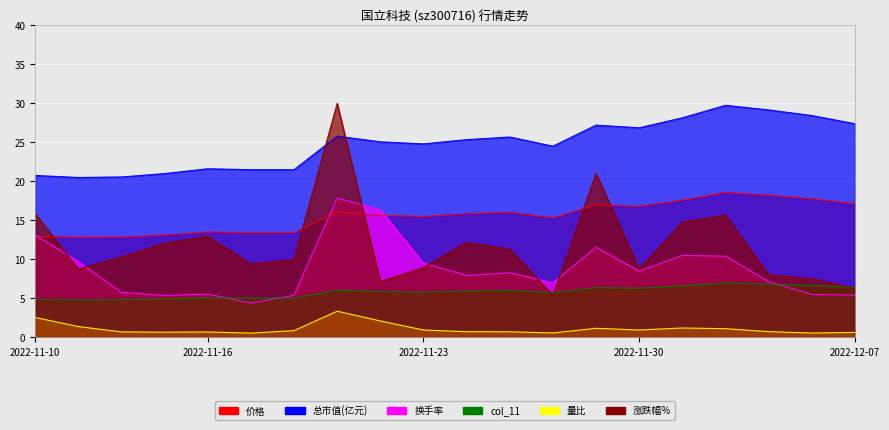

At which label does 价格 first exceed 15?

2022-11-21